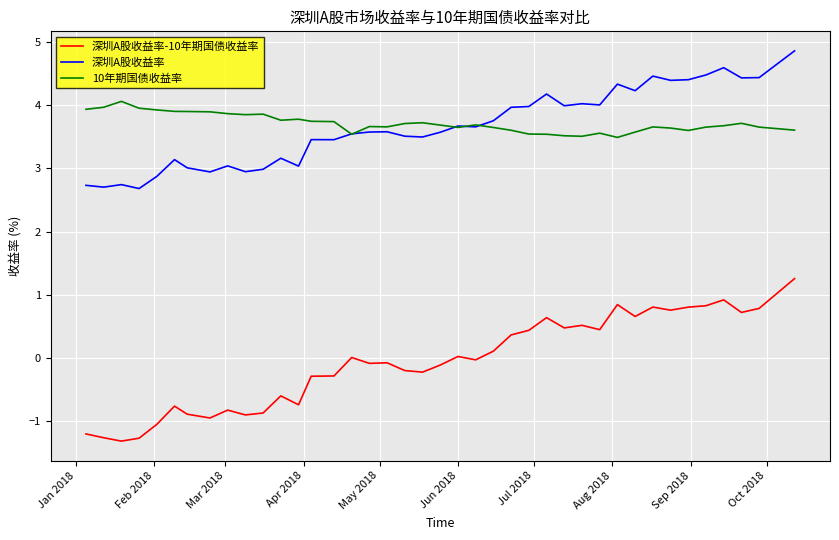

What is the sum of all 深圳A股收益率 values?

146.0